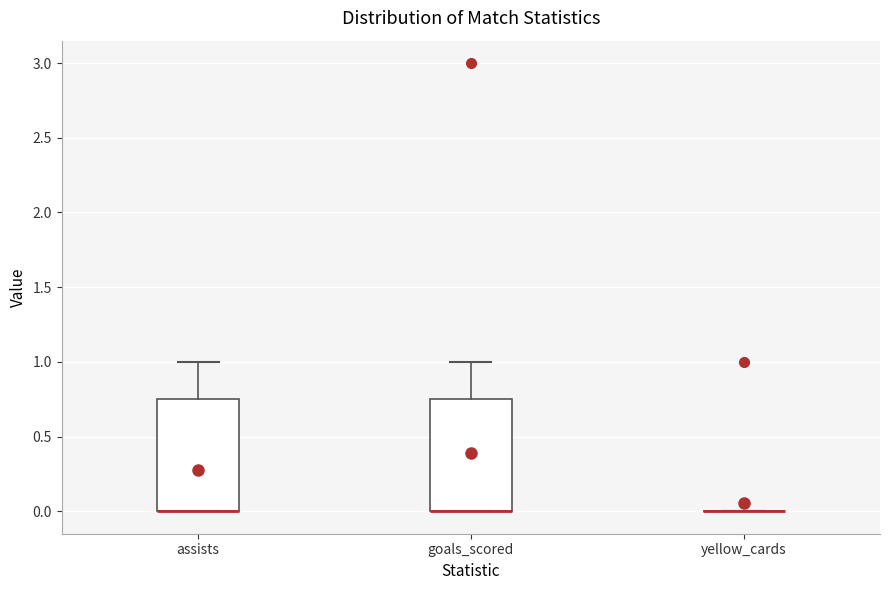

Reading left to right, transcribe this box plot: for each box, give where its median line is, the range the box spans, and where its two whiskers end, as read against the y-axis. The values are not printed on the chart, so give them approximately, as read against the axis.

assists: median 0.00 (drawn on the box's lower edge), box 0.00 to 0.75, whiskers 0.00 to 1.00
goals_scored: median 0.00 (drawn on the box's lower edge), box 0.00 to 0.75, whiskers 0.00 to 1.00
yellow_cards: box collapsed to a line at 0.00, whiskers 0.00 to 0.00